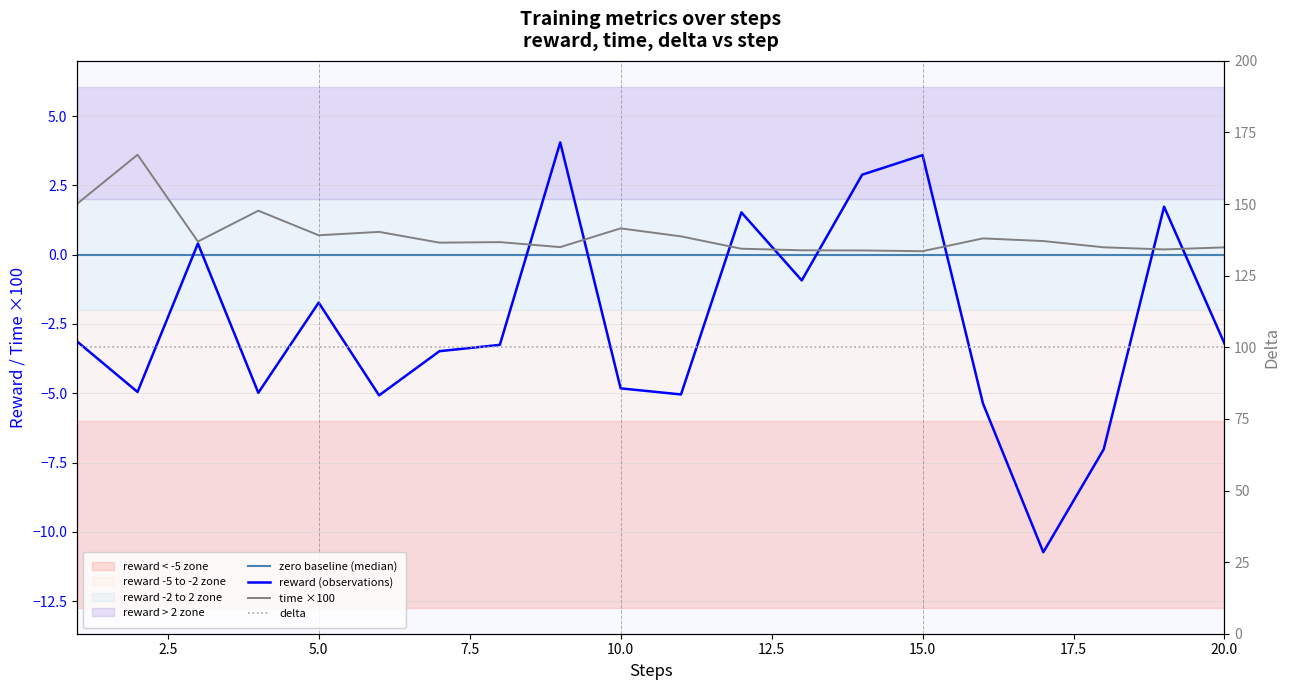

How many data points does each series have?

20